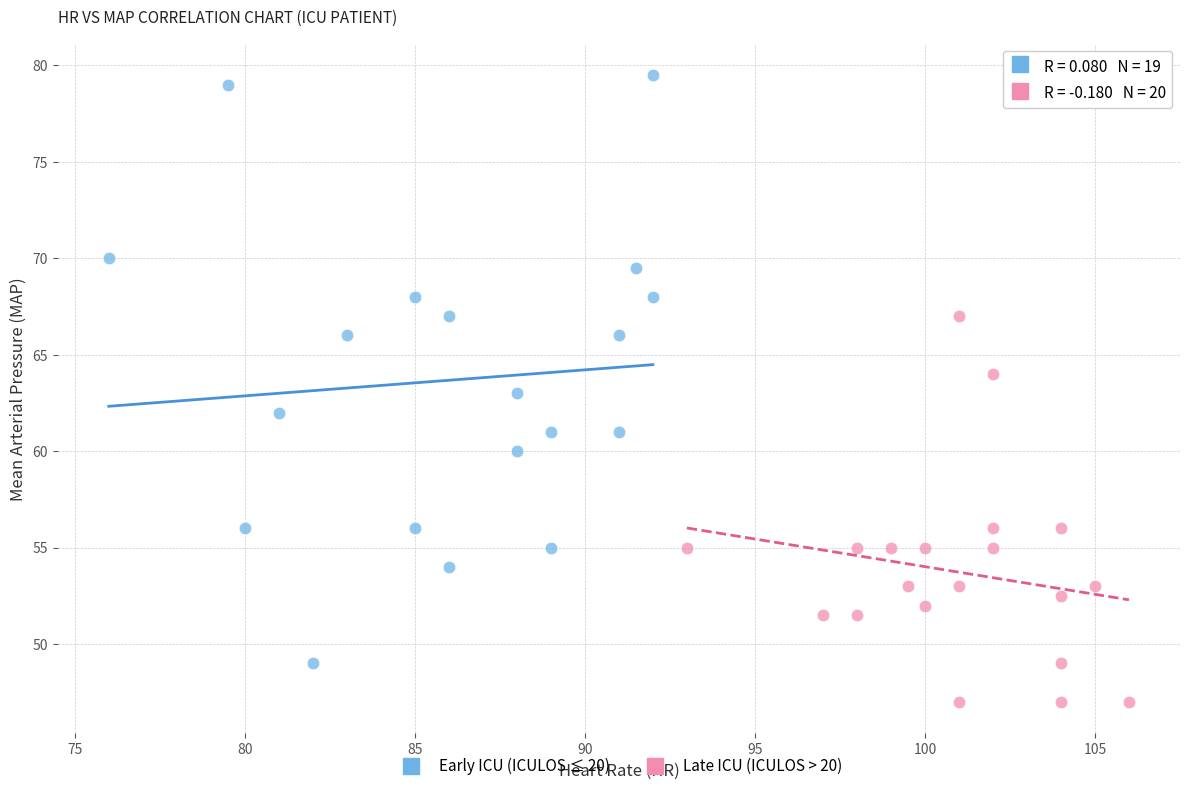

Which series reaches the maximum Y coordinate?

Early ICU (ICULOS ≤ 20)